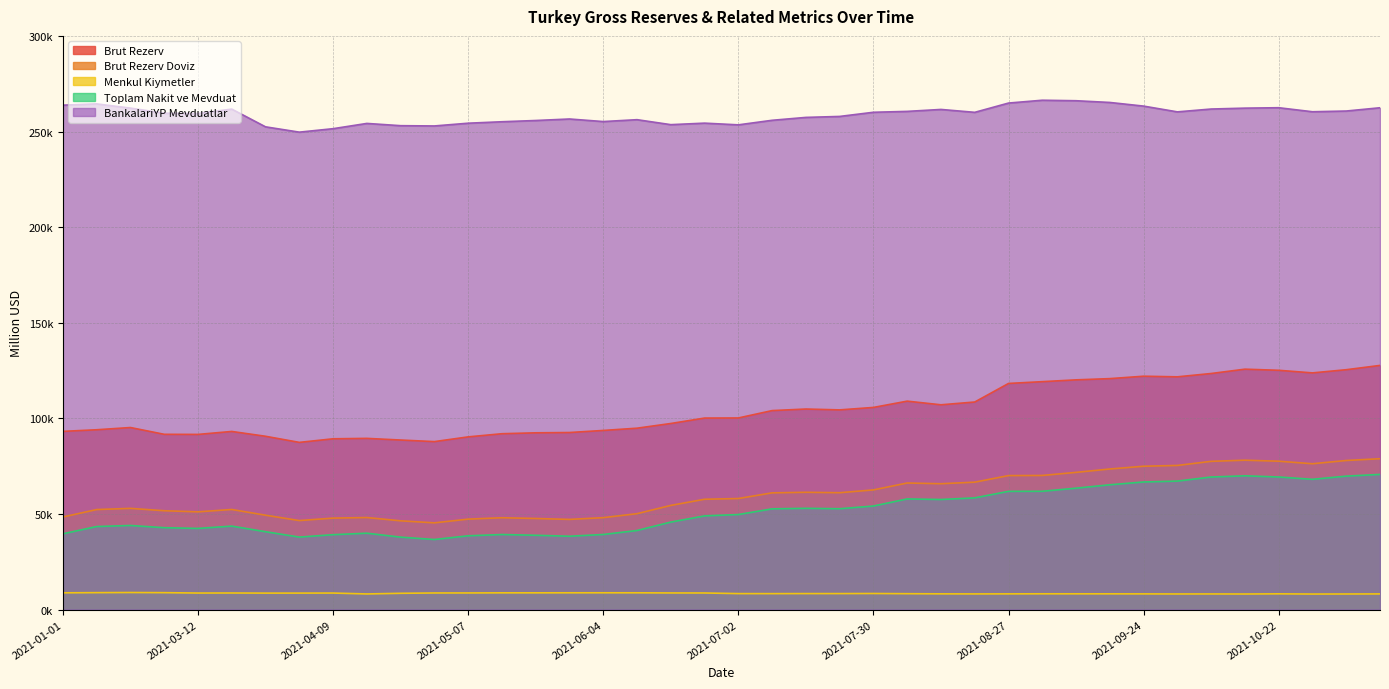

How many interior local valleys does the Brut Rezerv series have?

7